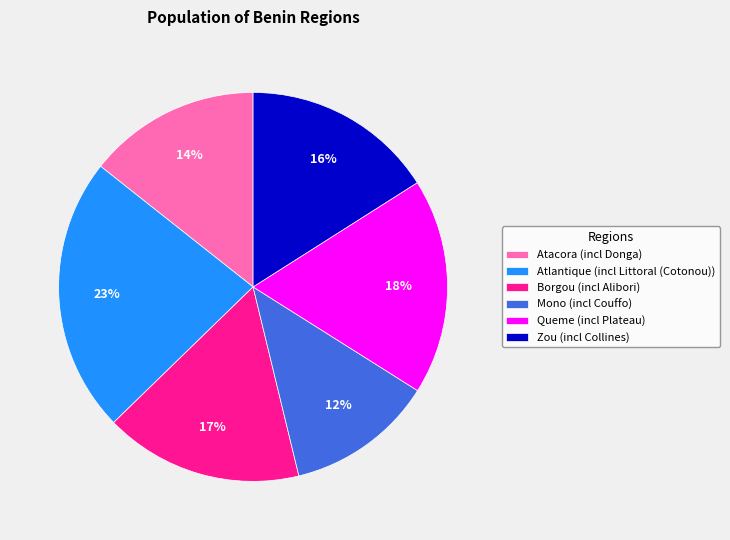

To the nearest percent, what is the average slice percentage?

17%